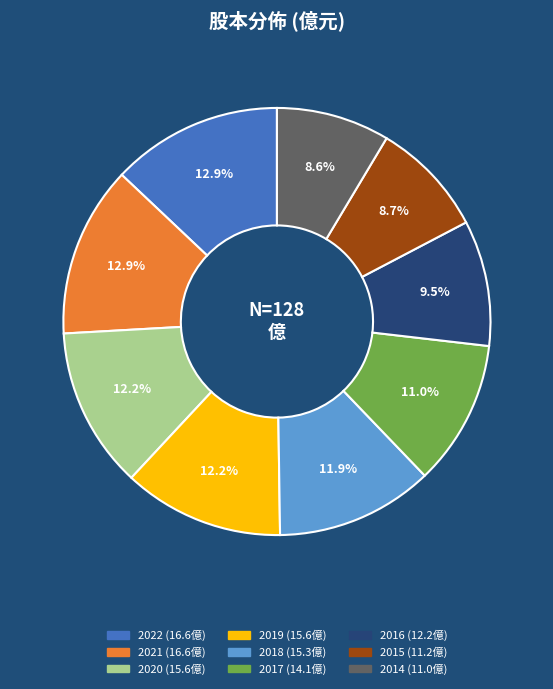

What percentage is the 2019 slice, to the nearest percent?

12%